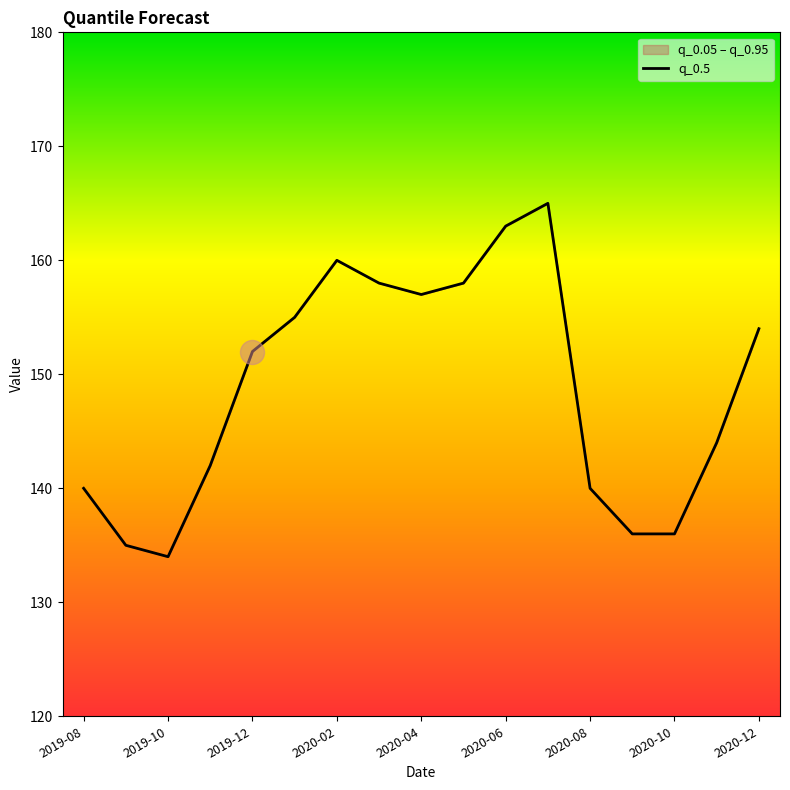

What is the change in value from 2019-12 to 2020-12?

+2